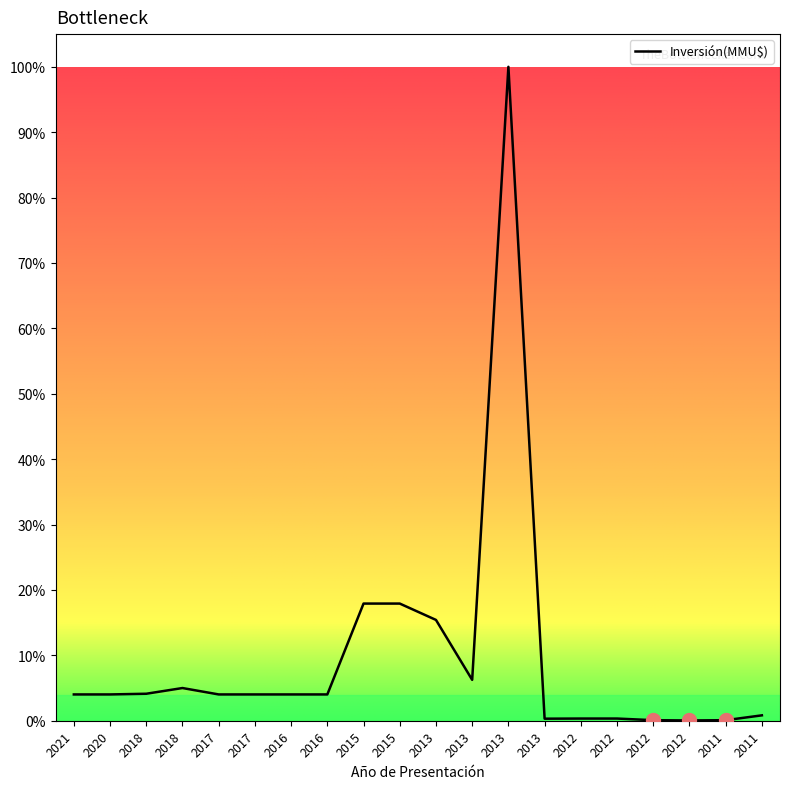

Reading left to right, what are all the values shown in this chart?

9650	9650	9903	12000	9650	9650	9650	9650	43000	43000	37000	15000	240000	750	800	800	200	100	200	1978